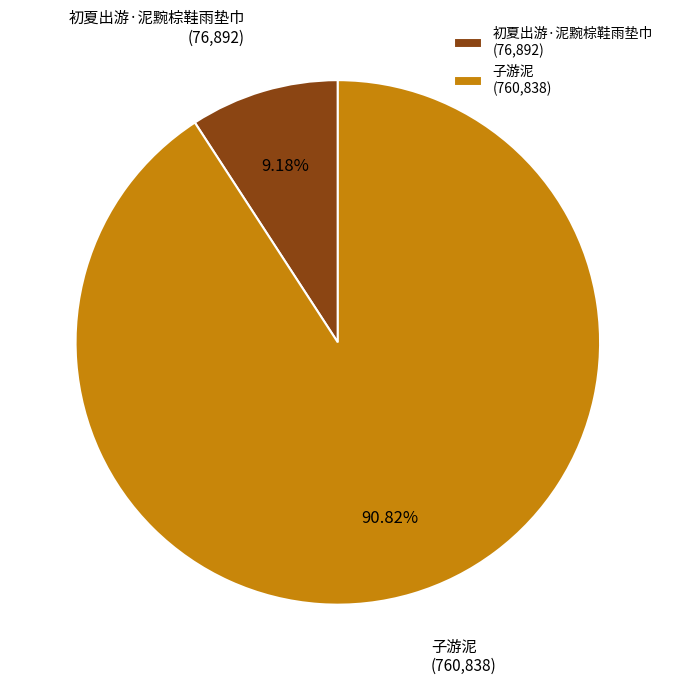

To the nearest percent, what percentage of the pie is 子游泥?

91%